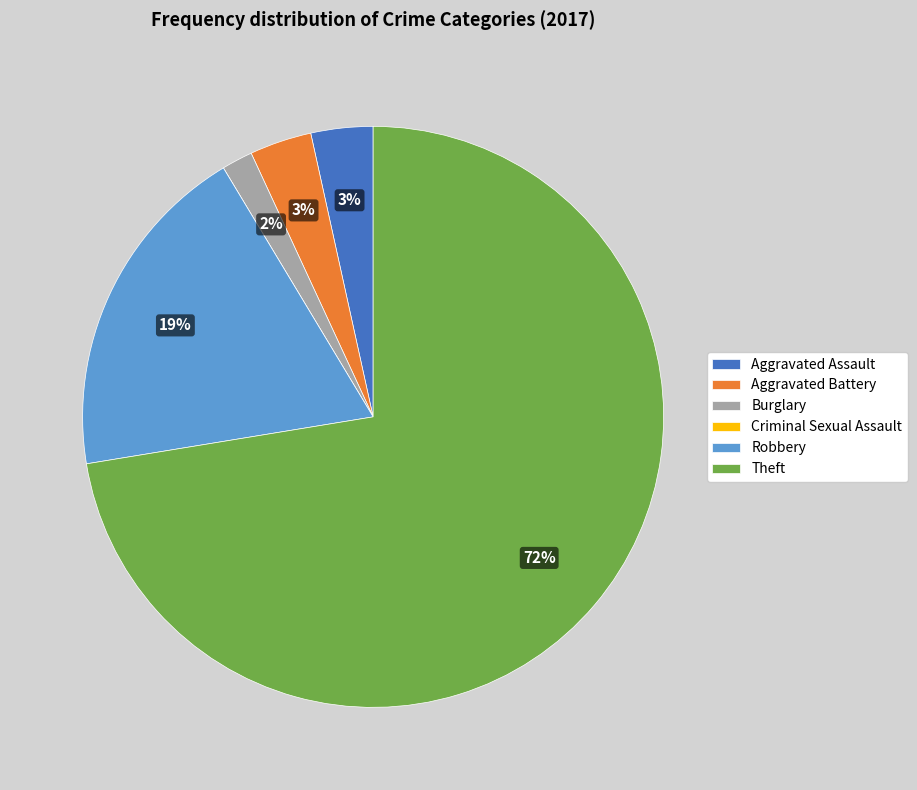

To the nearest percent, what is the average slice percentage?

17%